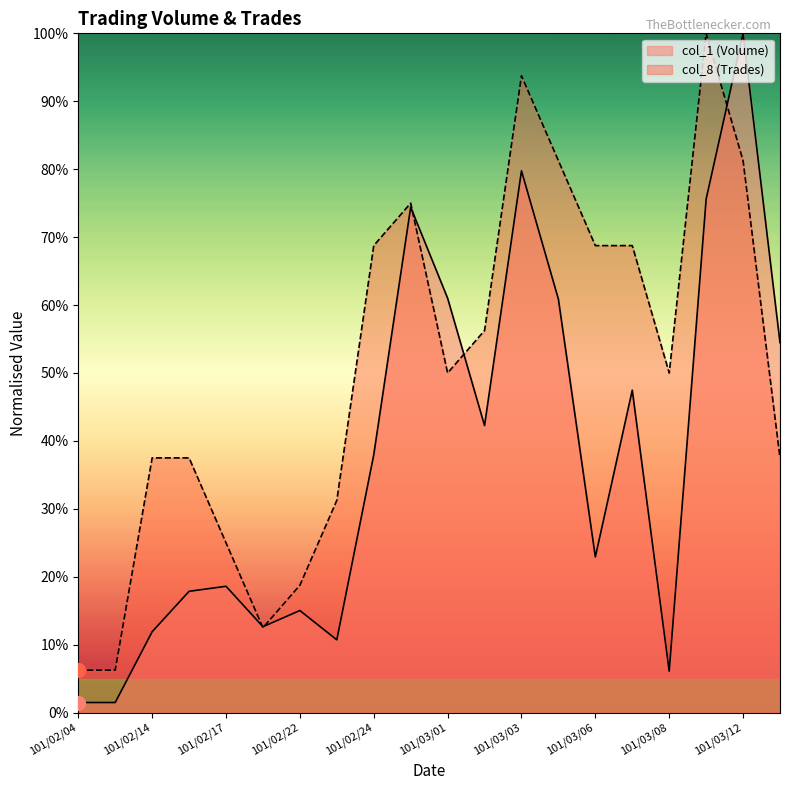

Is it true that col_1 (Volume) equals 1.2 at 101/03/09?

False